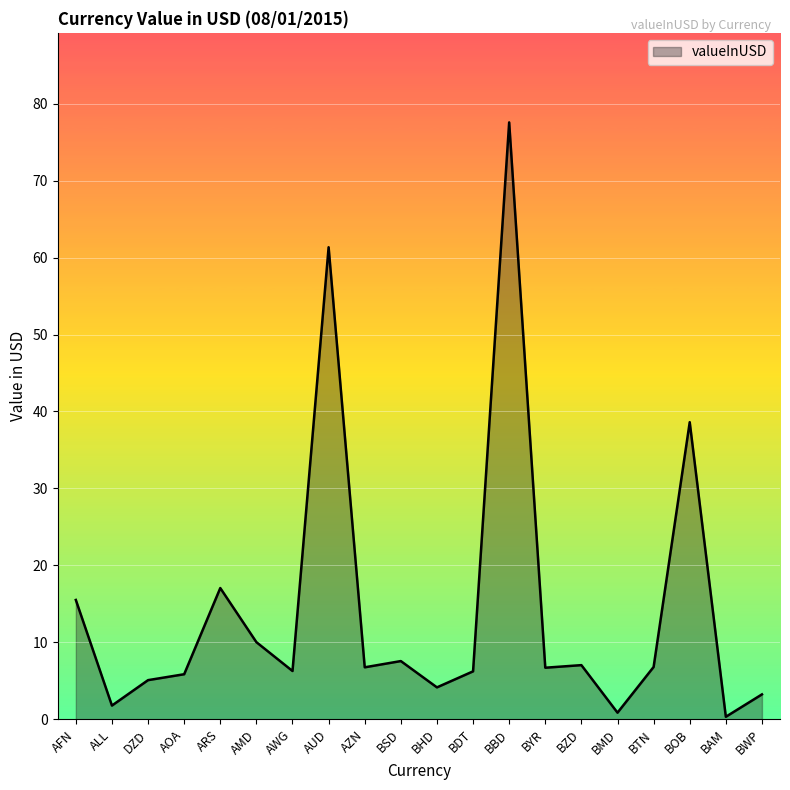

What is the difference between the maximum and second lowest values?

76.7